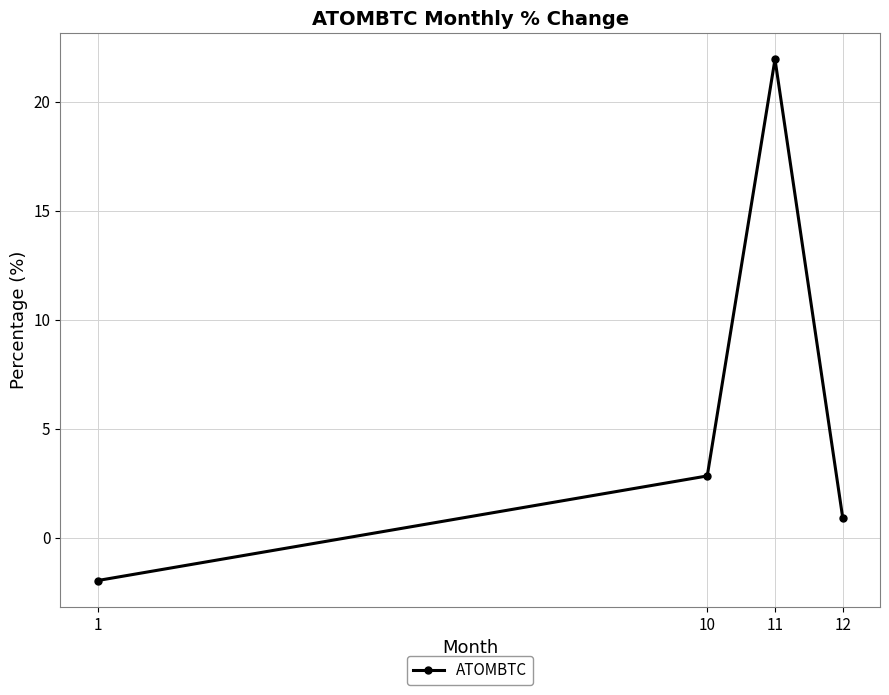

What is the difference between the second highest and second lowest values?

1.9